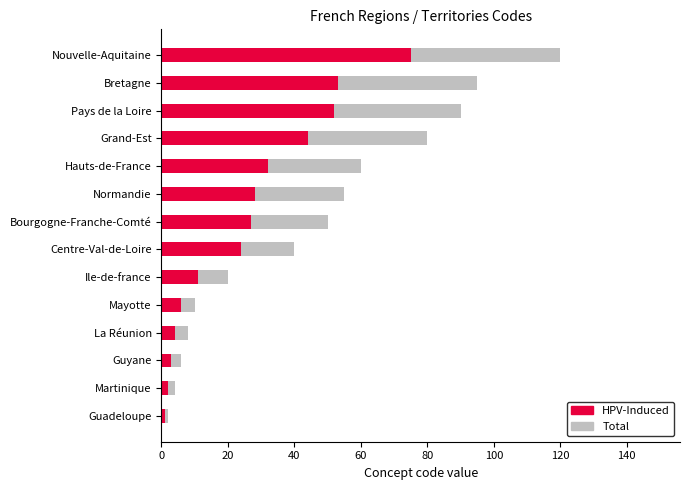

The value of Total at Mayotte is 17. True or false?

False